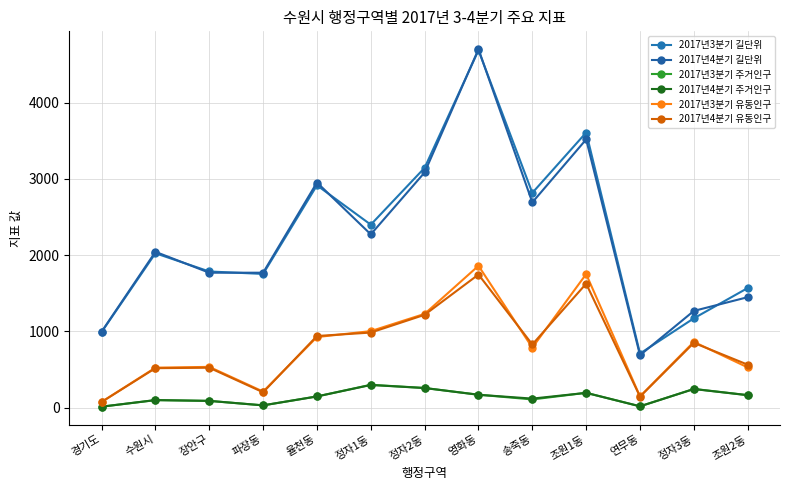

Where is the first local maximum for 2017년4분기 길단위?

수원시